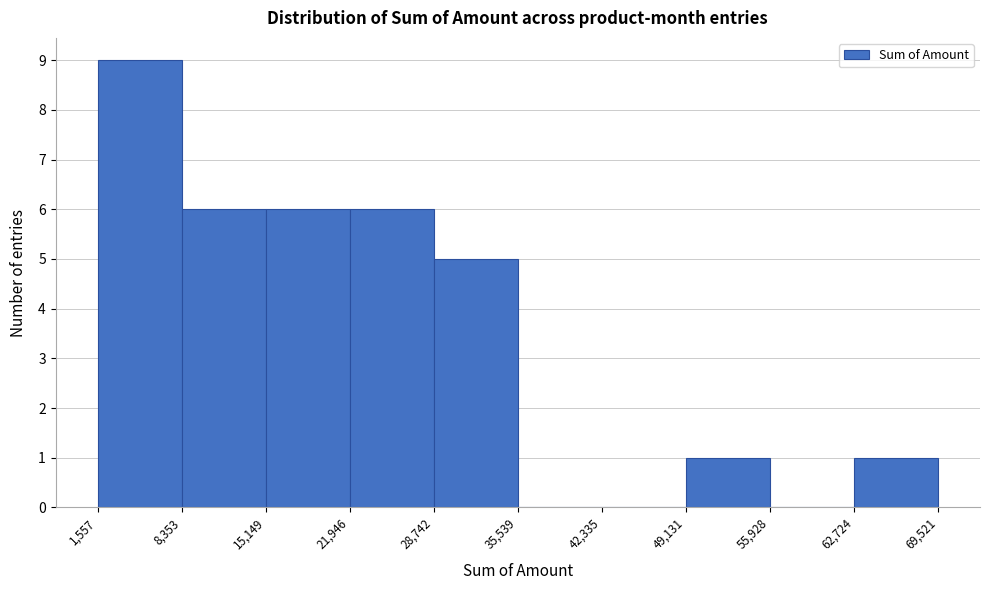

Reading left to right, transcribe this chart: for each bar, give the range it covers on the x-axis and its height. The values are not printed on the chart, so give them approximately, as read against the axis.

1,557 to 8,353: 9
8,353 to 15,149: 6
15,149 to 21,946: 6
21,946 to 28,742: 6
28,742 to 35,539: 5
35,539 to 42,335: 0
42,335 to 49,131: 0
49,131 to 55,928: 1
55,928 to 62,724: 0
62,724 to 69,521: 1